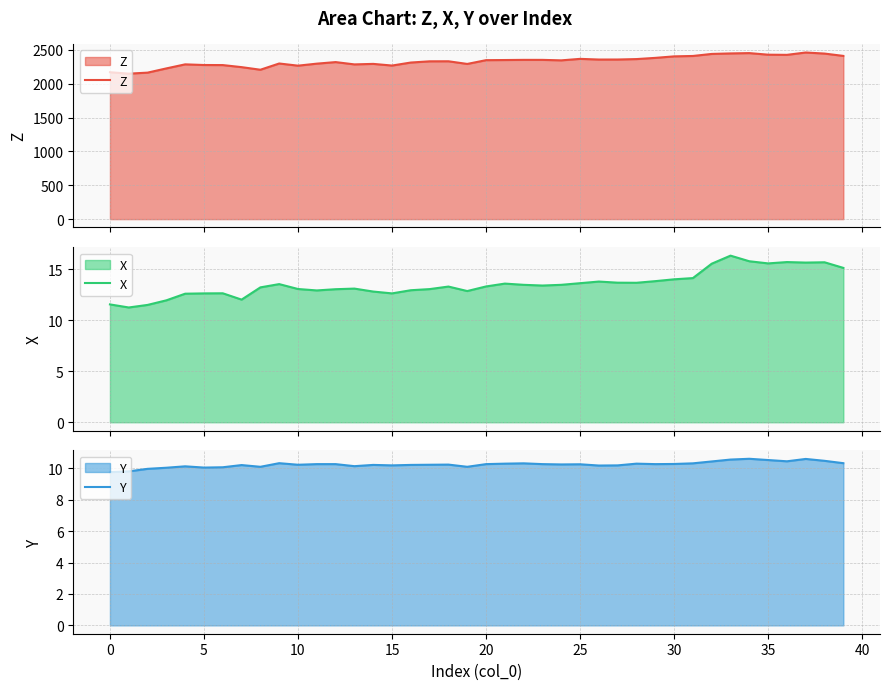

True or false: Z and Y cross at least once.

False